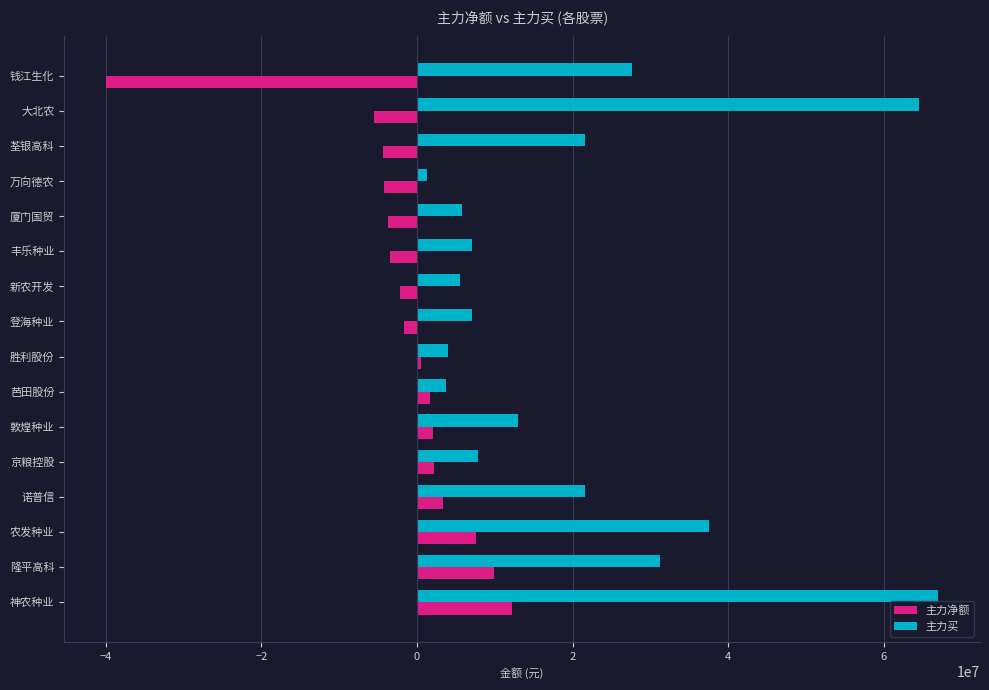

At which category is the sum across all series the highest?

神农种业